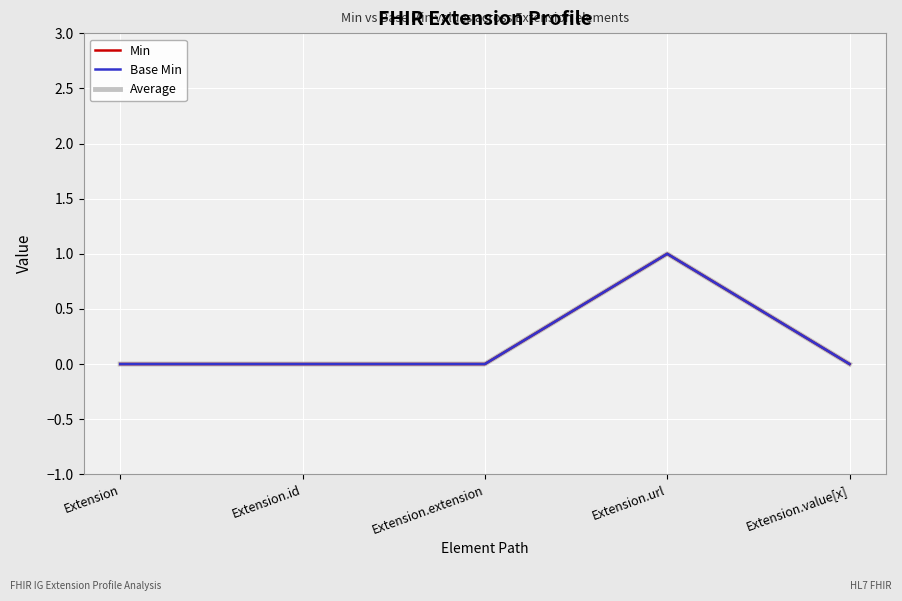

How many lines are shown in the chart?

3